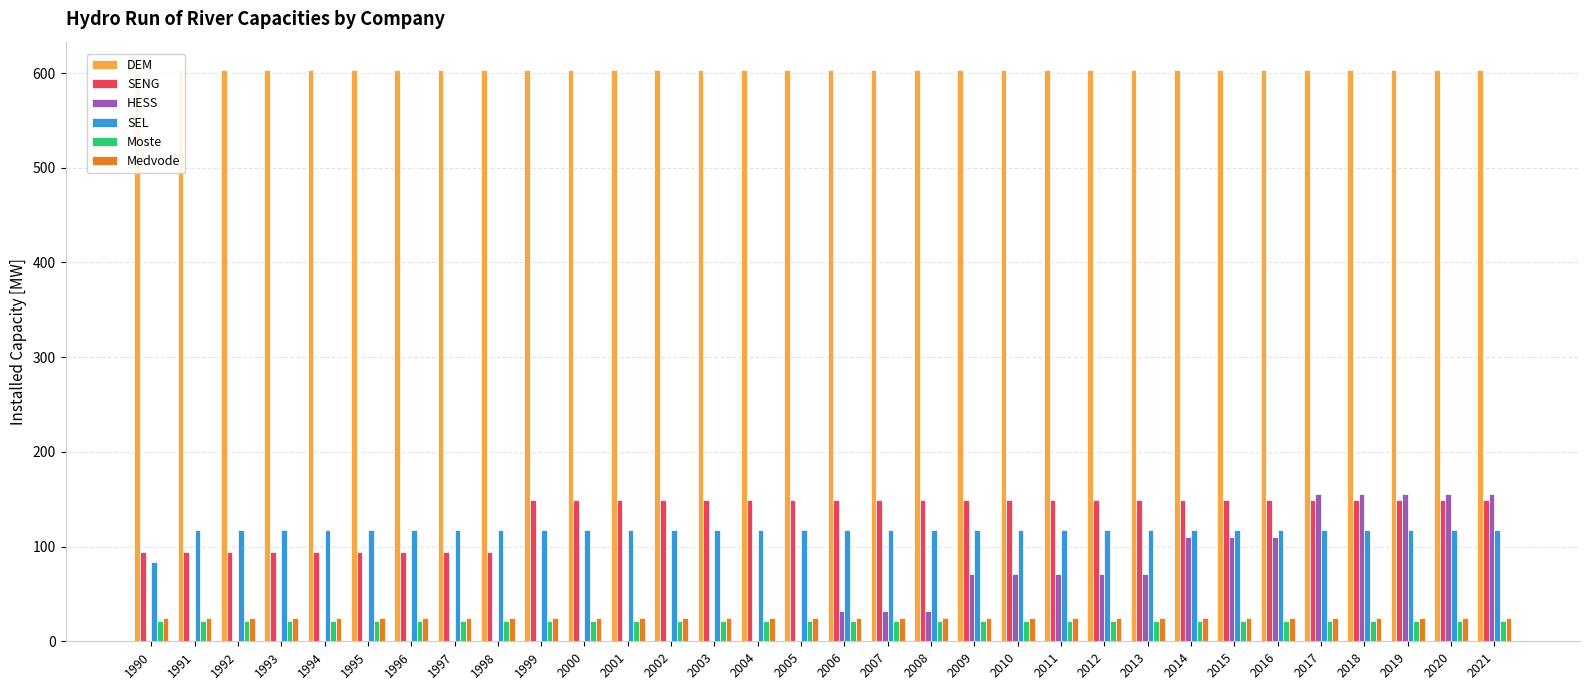

Which series changed the most between 2001 and 2015?

HESS